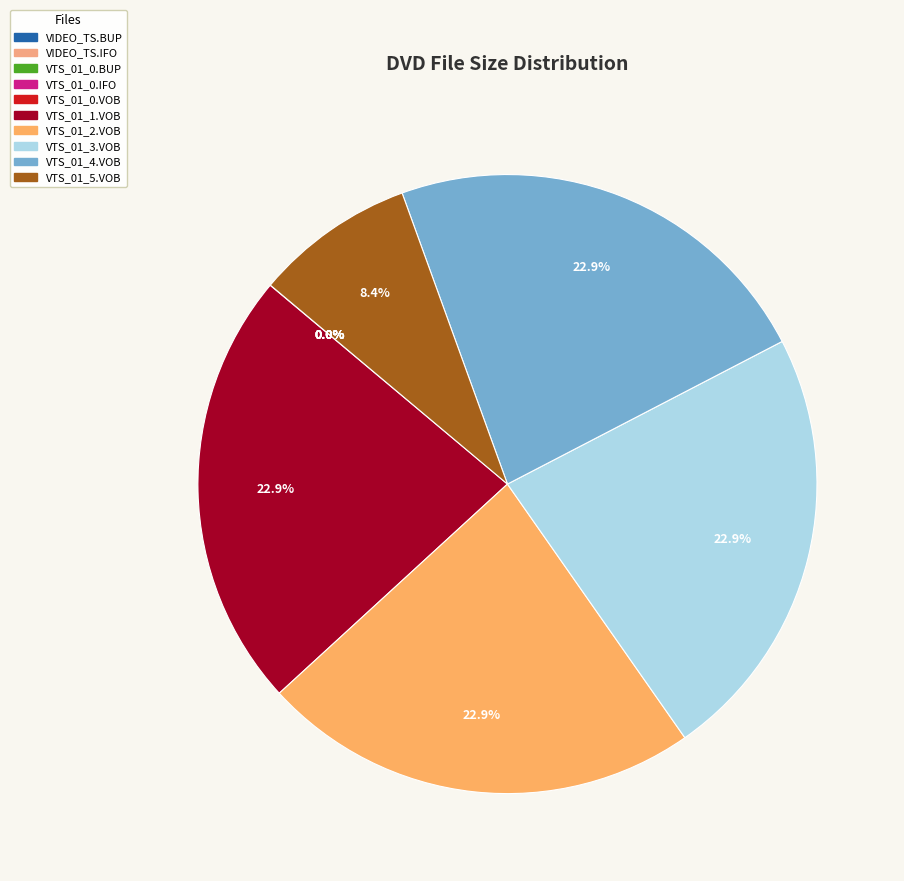

Combined, do VTS_01_0.VOB and VTS_01_0.IFO account for over 50%?

No